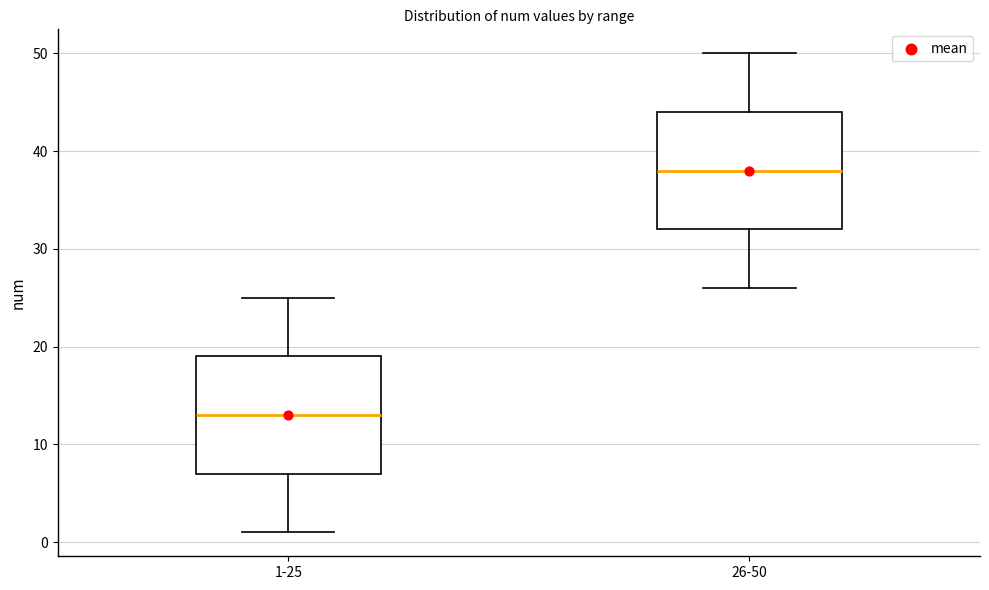

Reading left to right, transcribe this box plot: for each box, give where its median line is, the range the box spans, and where its two whiskers end, as read against the y-axis. The values are not printed on the chart, so give them approximately, as read against the axis.

1-25: median 13, box 7 to 19, whiskers 1 to 25
26-50: median 38, box 32 to 44, whiskers 26 to 50